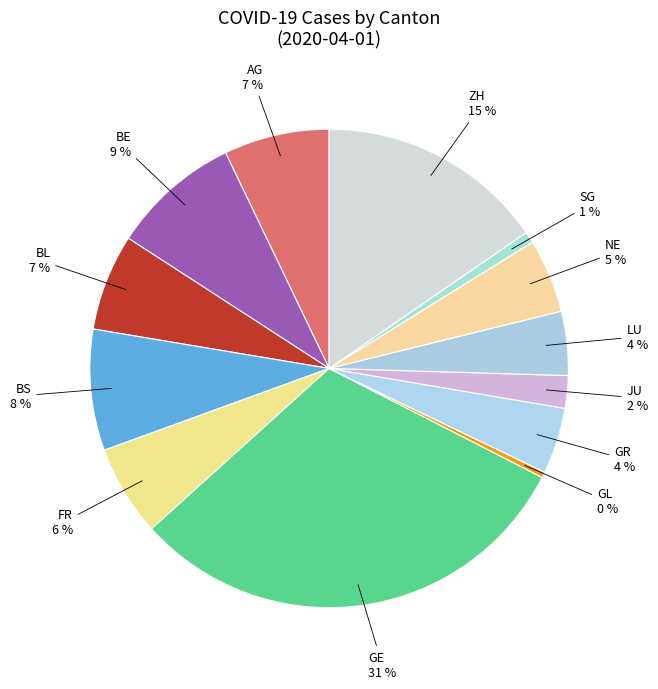

Is there any slice that represents more than half of the pie?

No